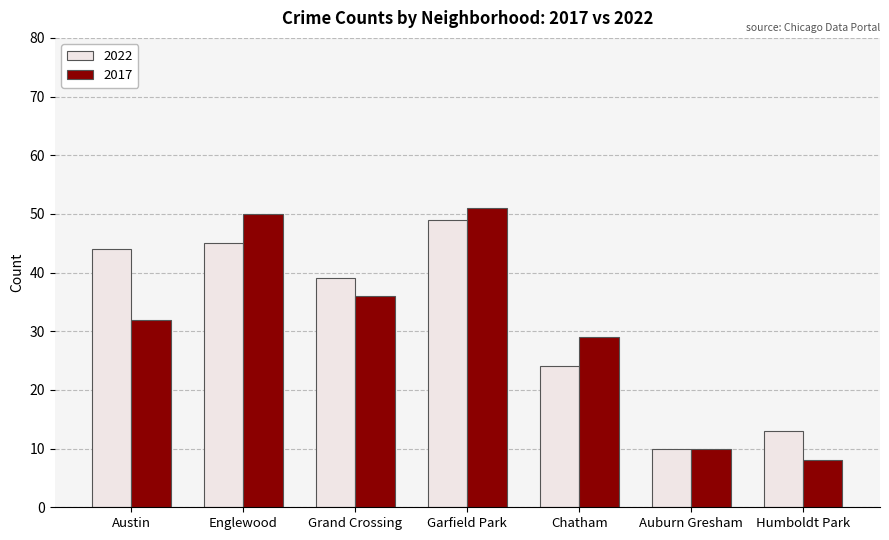

At which label does 2022 reach its minimum?

Auburn Gresham